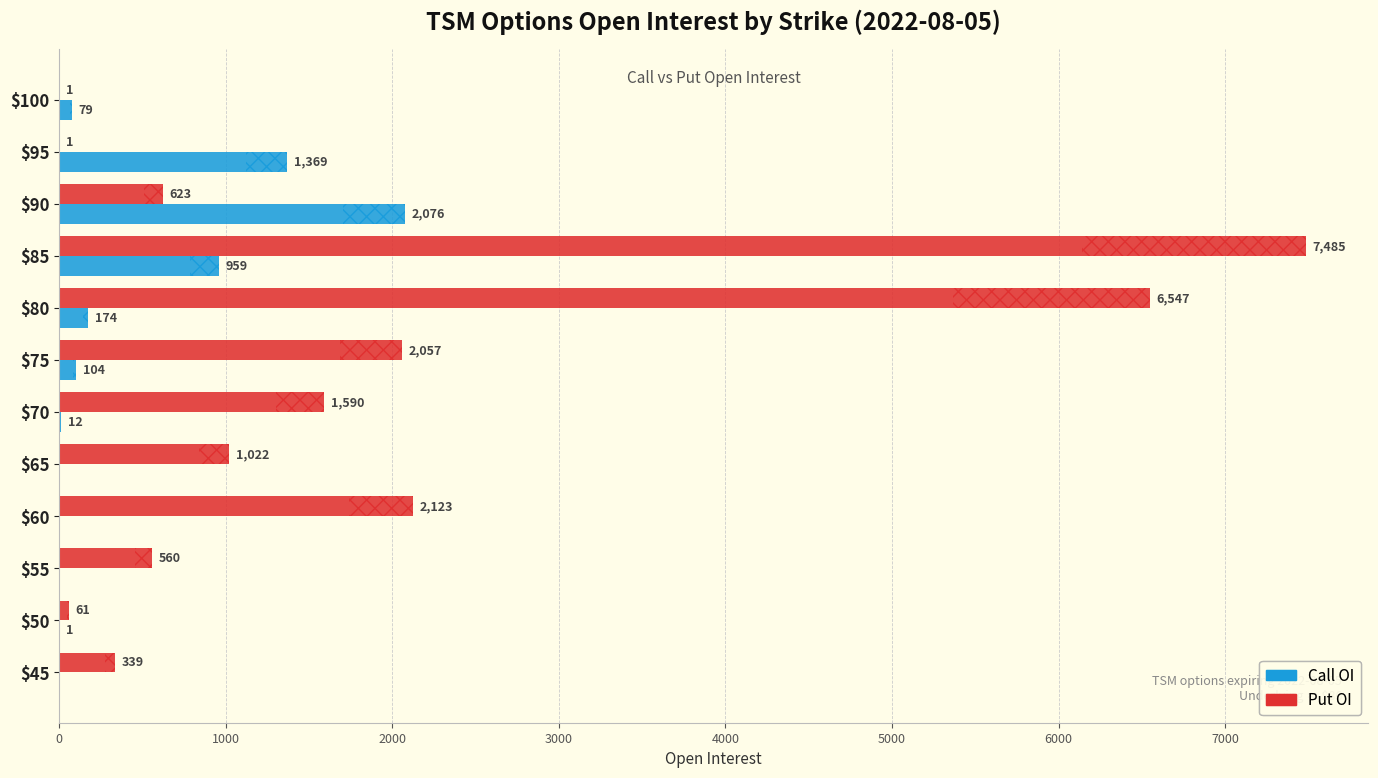

How many data points in Call OI are above 79?

5